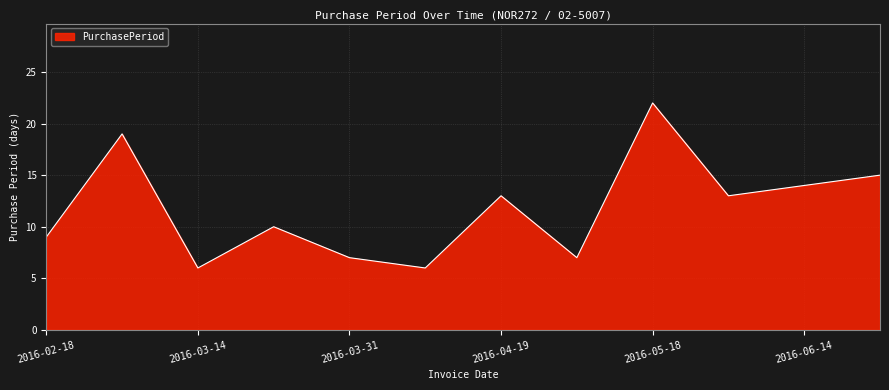

What is the difference between the maximum and minimum values?

16